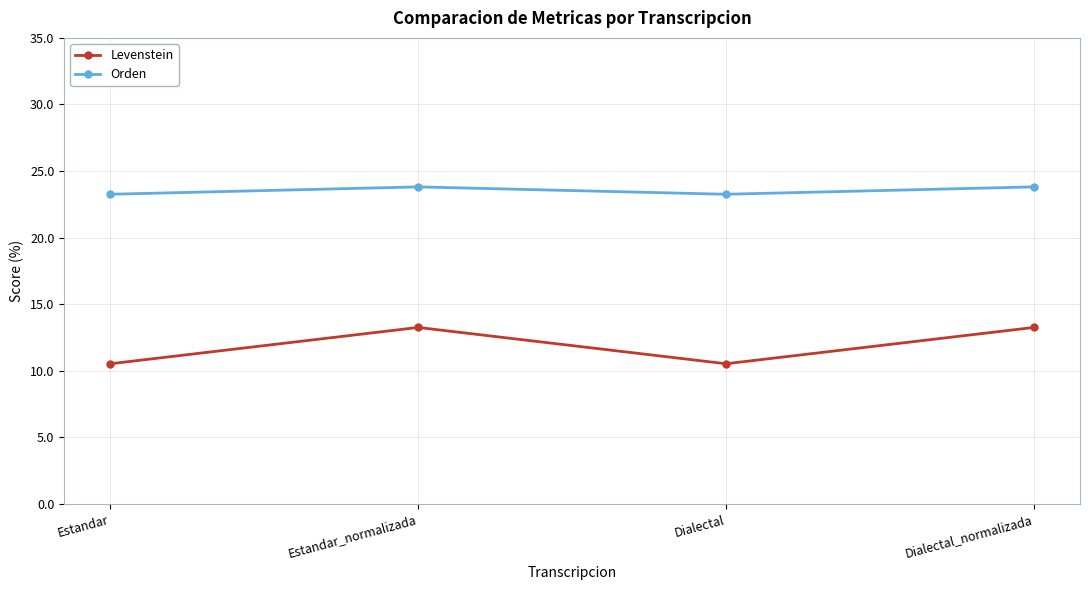

Is it true that Levenstein equals 13.3 at Dialectal_normalizada?

True